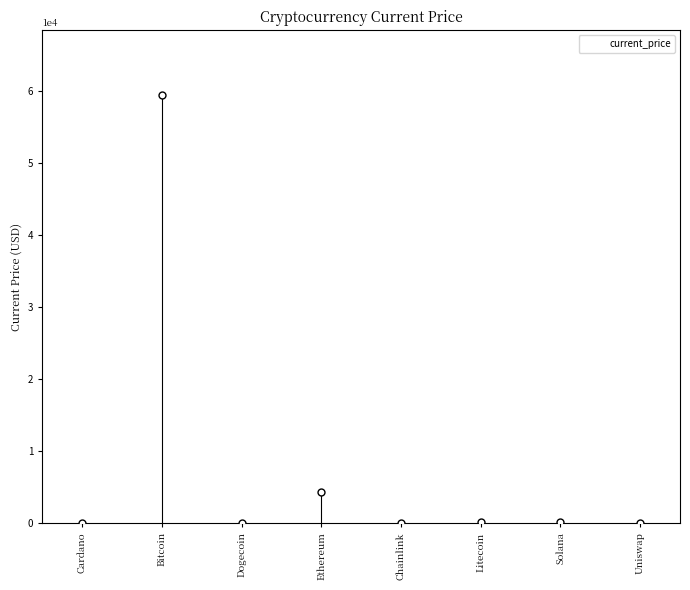

What is the change in value from Ethereum to Solana?

-4165.5